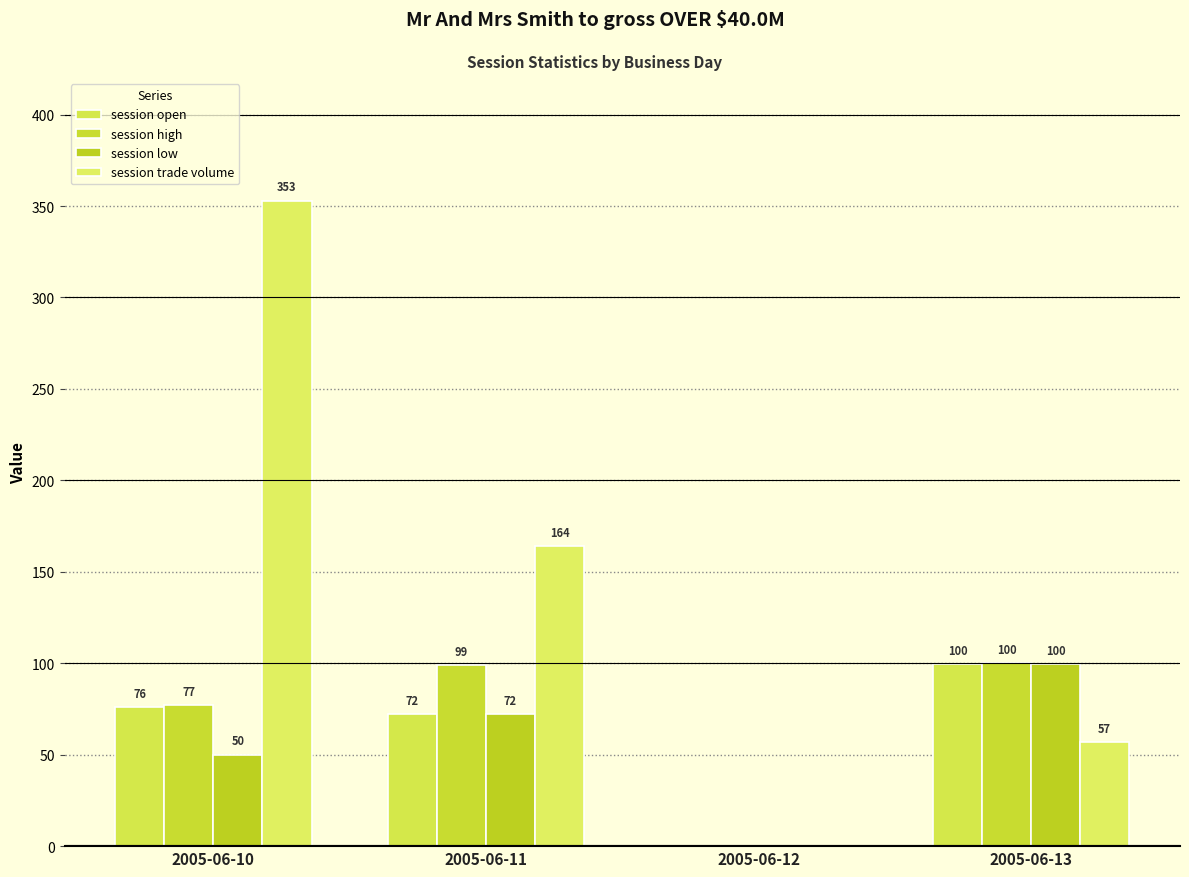

Does the chart contain stacked bars?

No